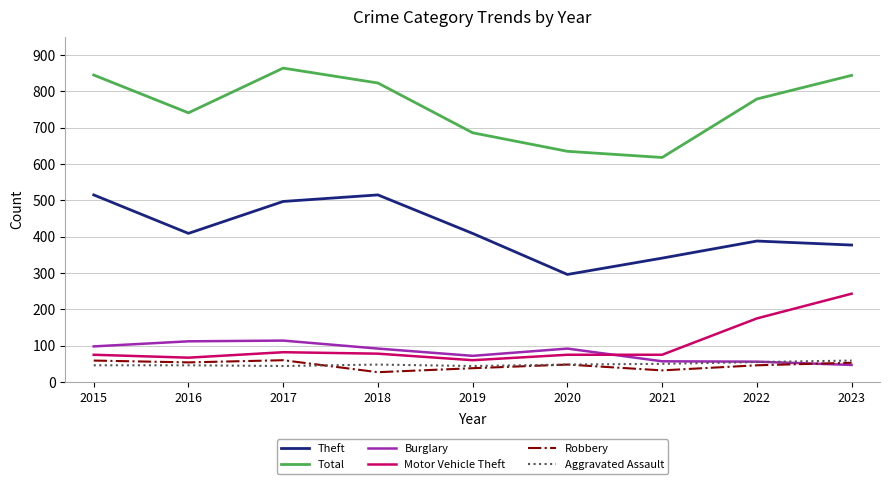

True or false: Motor Vehicle Theft and Aggravated Assault cross at least once.

False